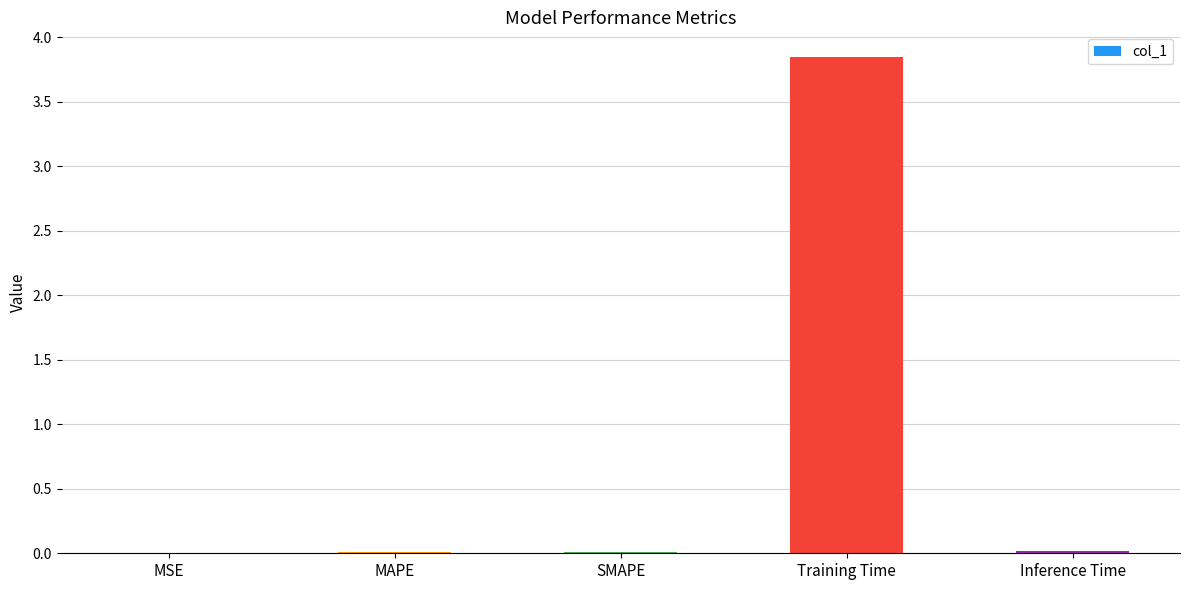

Which has a higher value, Training Time or MSE?

Training Time